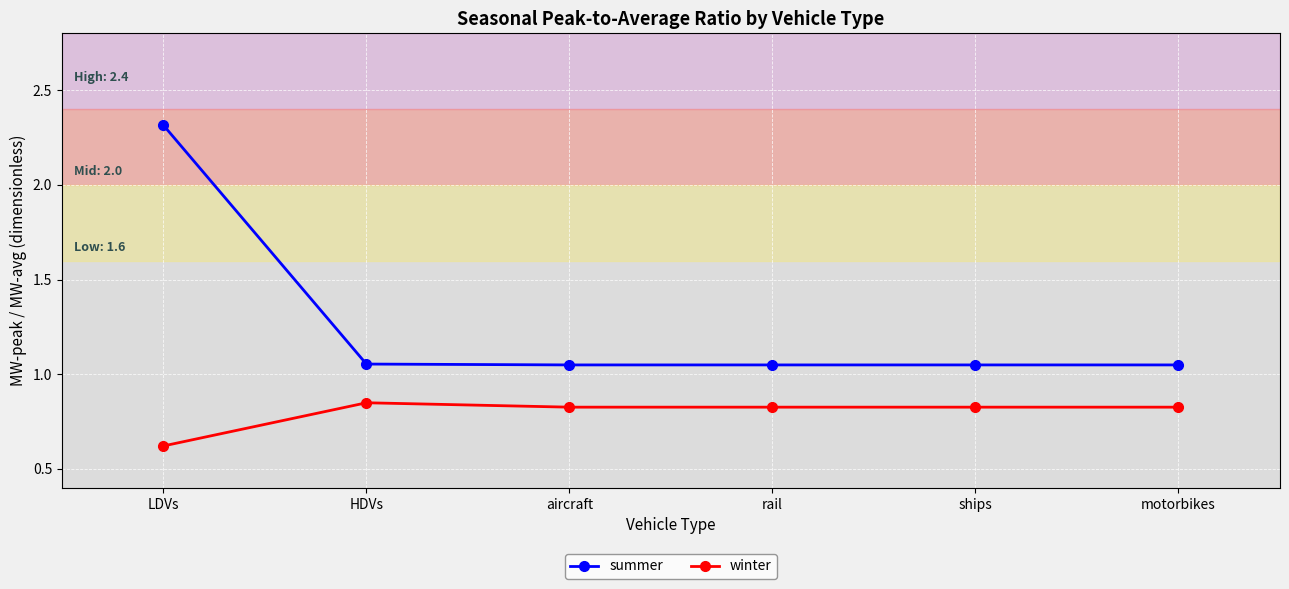

At aircraft, list the series in order from smallest to largest.

winter, summer